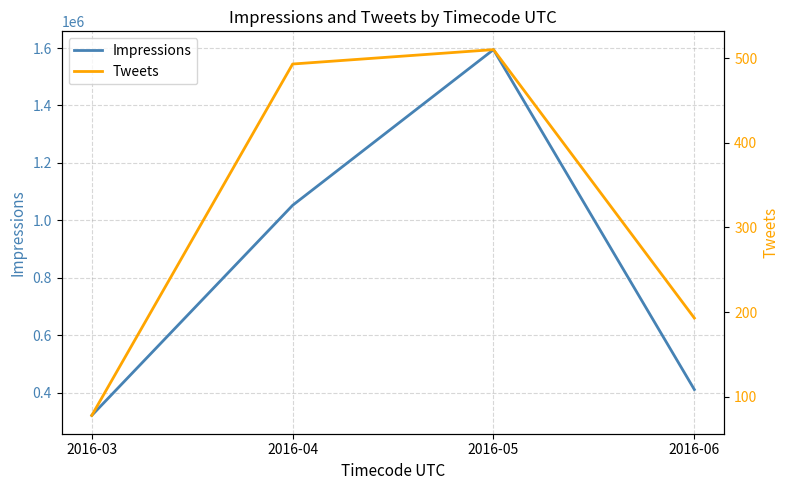

True or false: Impressions and Tweets intersect in this chart.

False